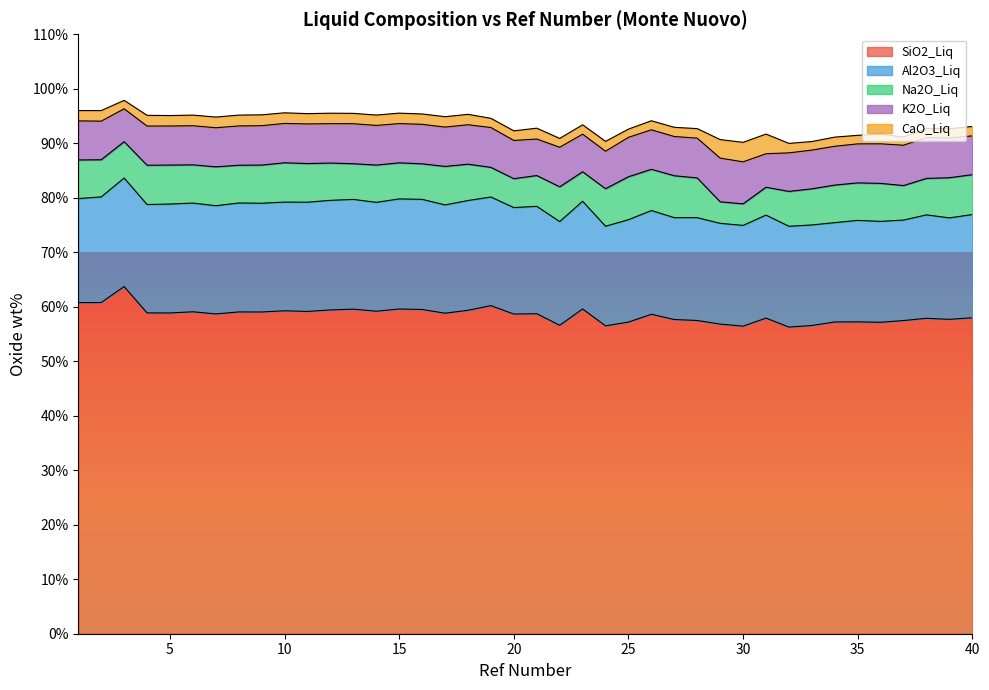

The value of K2O_Liq at 25 is 3.4. True or false?

False